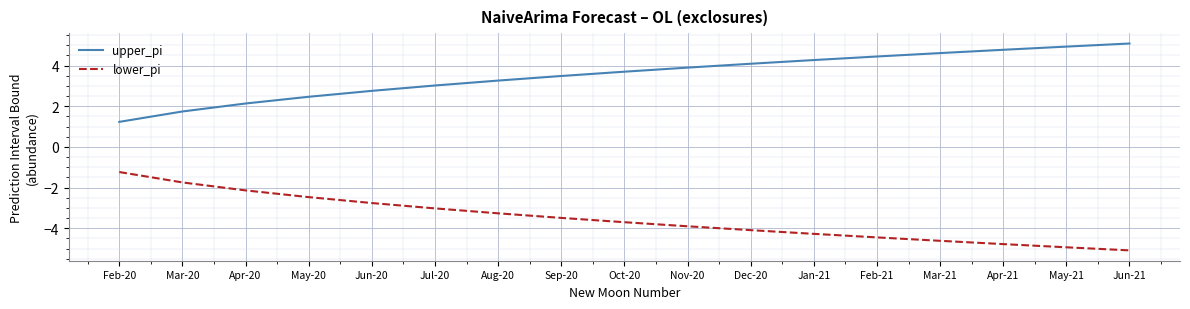

List the series in order of their peak value, lowest first.

lower_pi, upper_pi